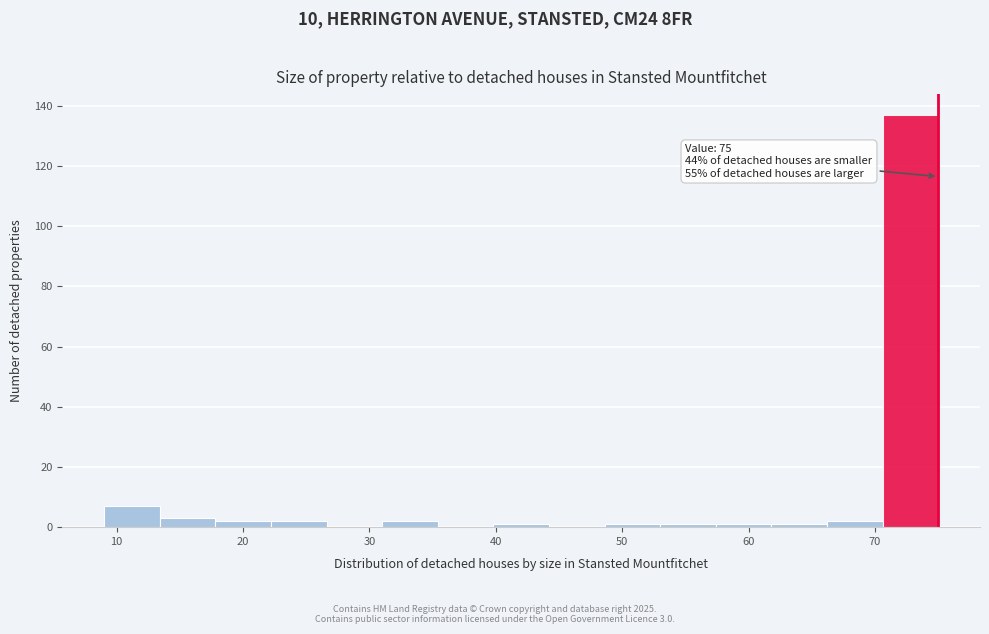

Over which range of the x-axis is the bar tallest?

70.6 to 75.0